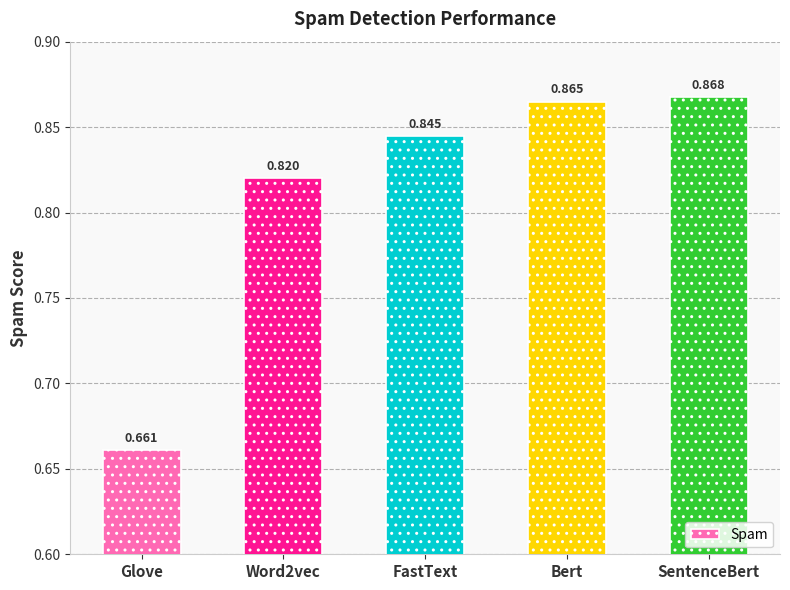

What is the change in value from Glove to Word2vec?

+0.2